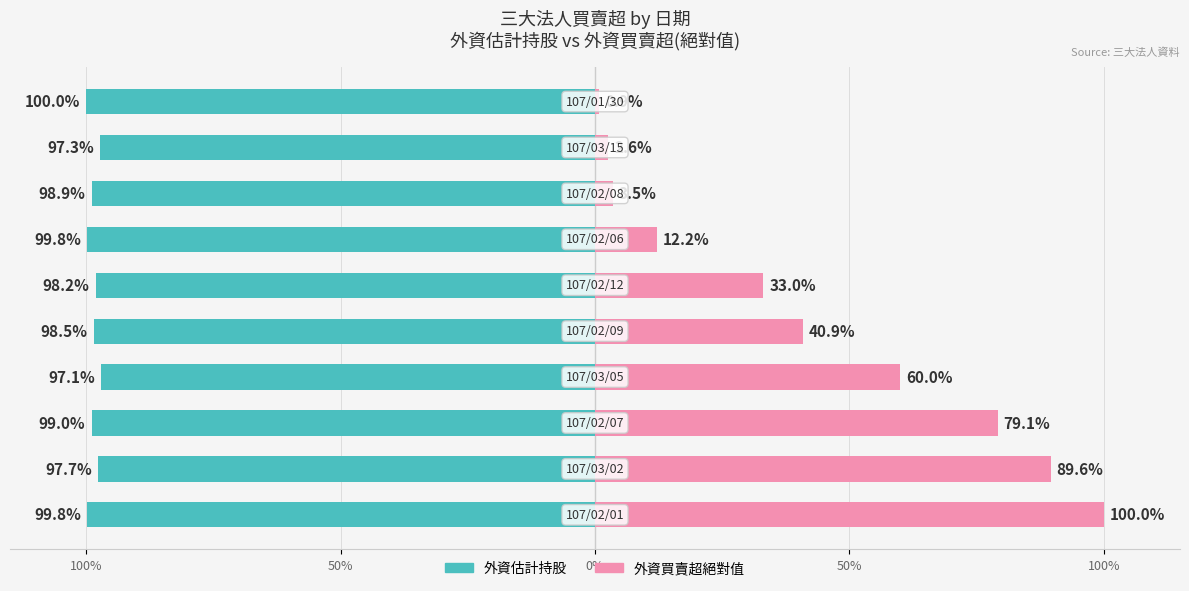

What is the maximum value shown in the chart?

100.0